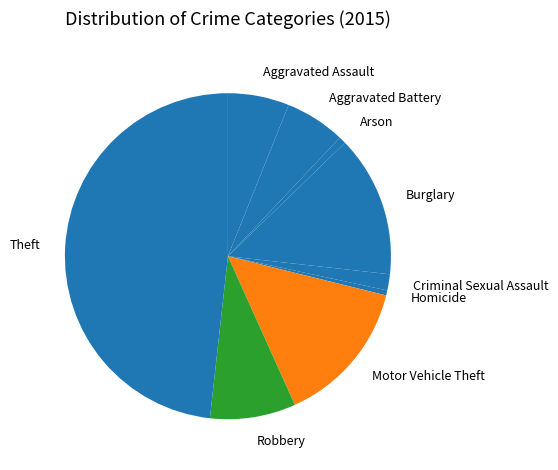

What is the largest slice in the pie chart?

Theft